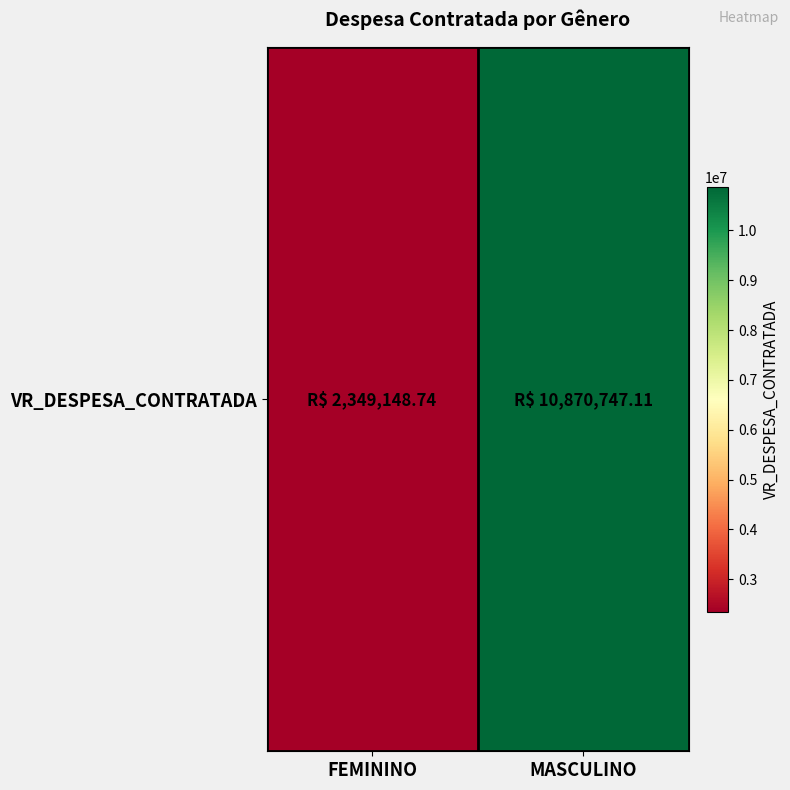

The chart shows a value of 2349148.7 at FEMININO. True or false?

True